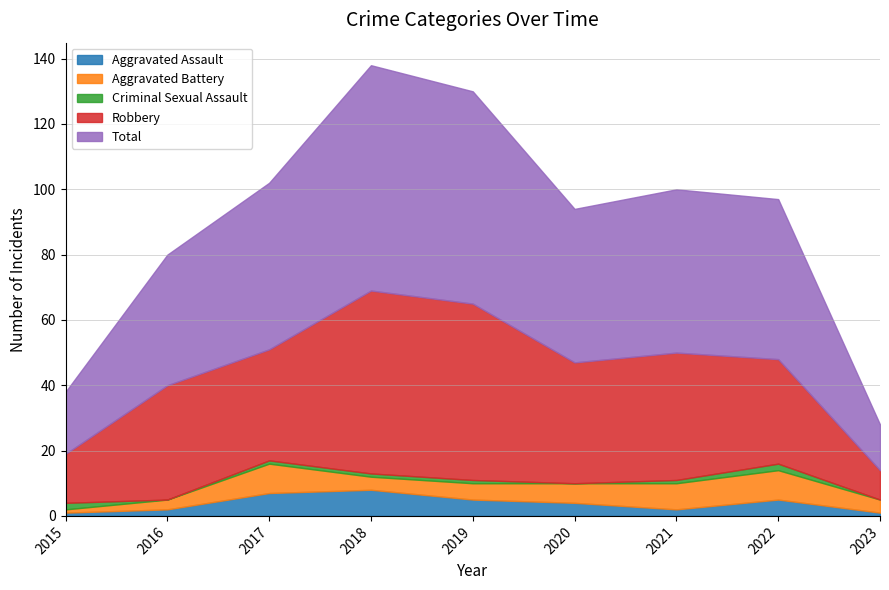

What is the difference between the maximum and minimum values in the Aggravated Assault series?

7